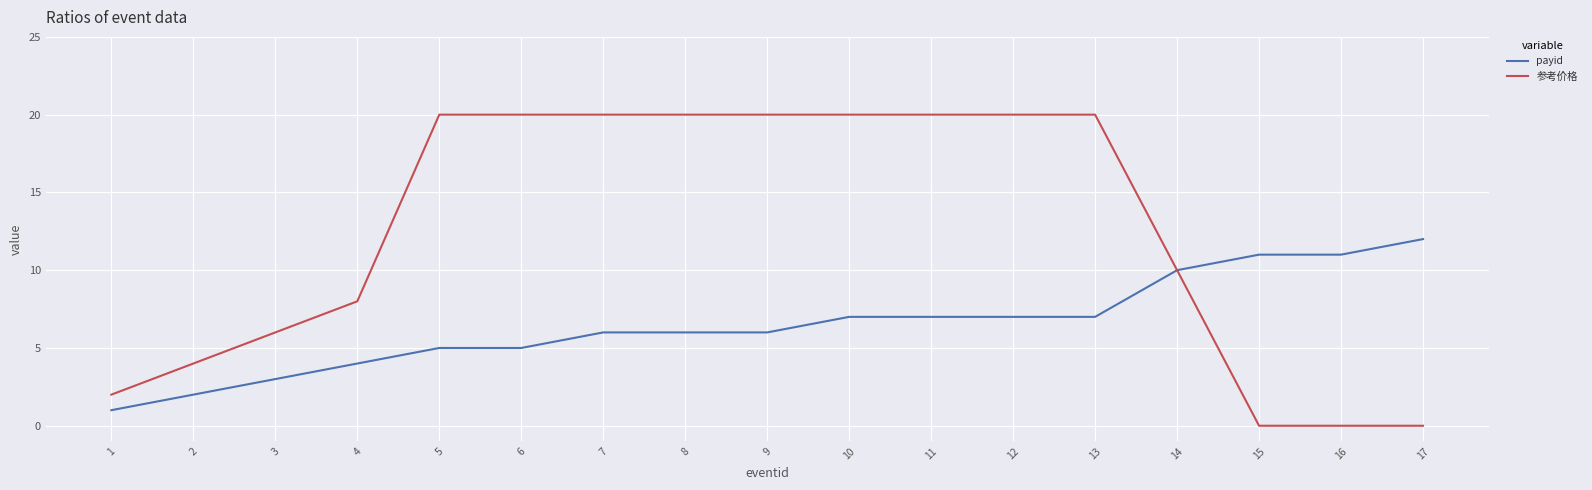

Which series changed the most between 1 and 8?

参考价格